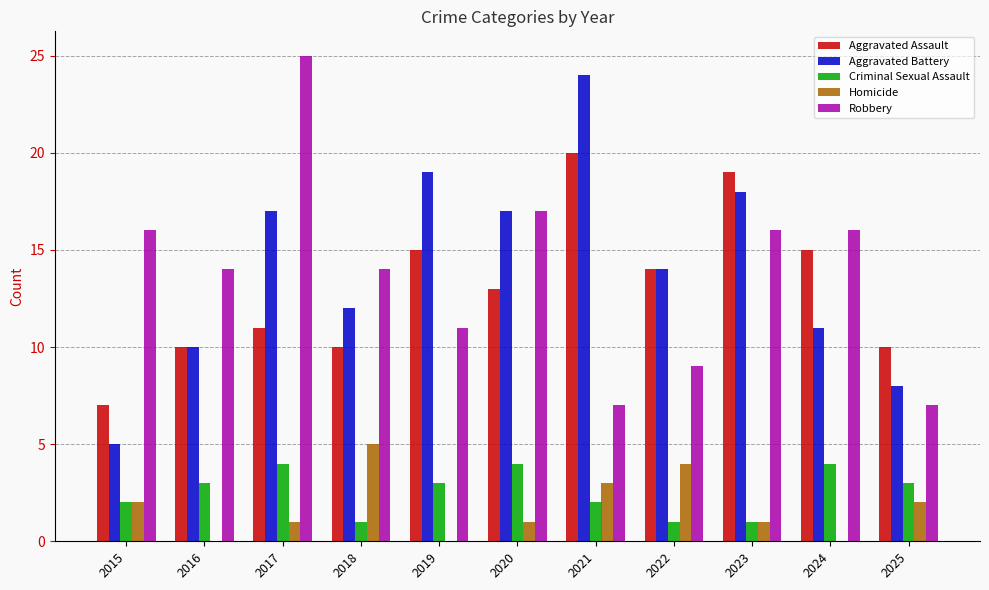

Which series changed the most between 2015 and 2018?

Aggravated Battery